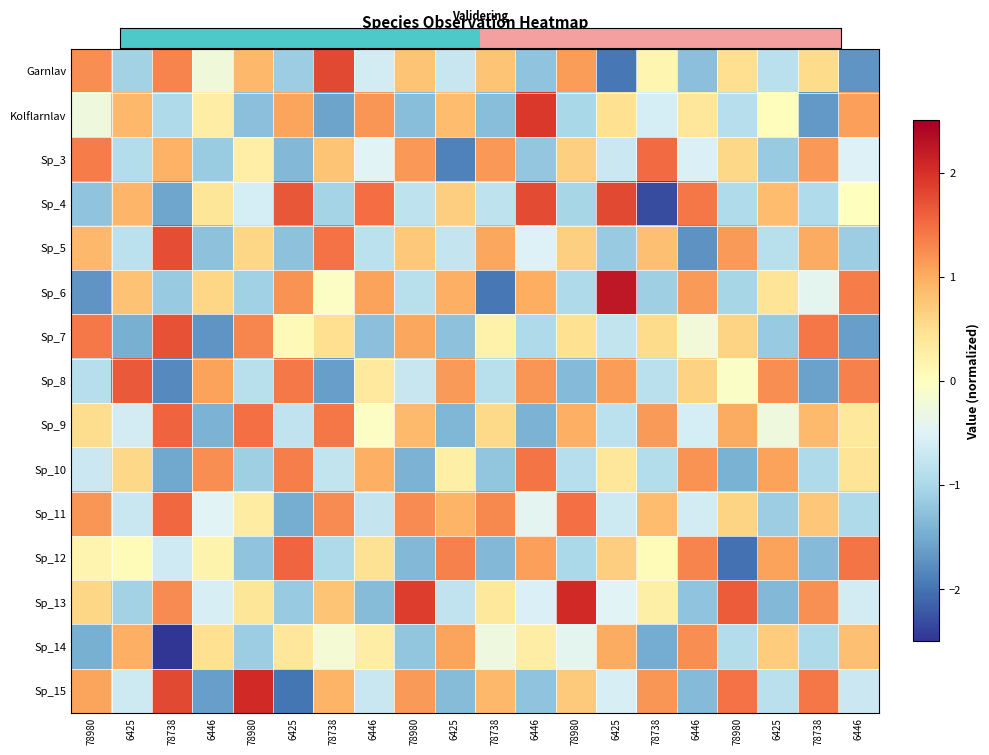

Between 78738 and 6425, which is larger?

78738